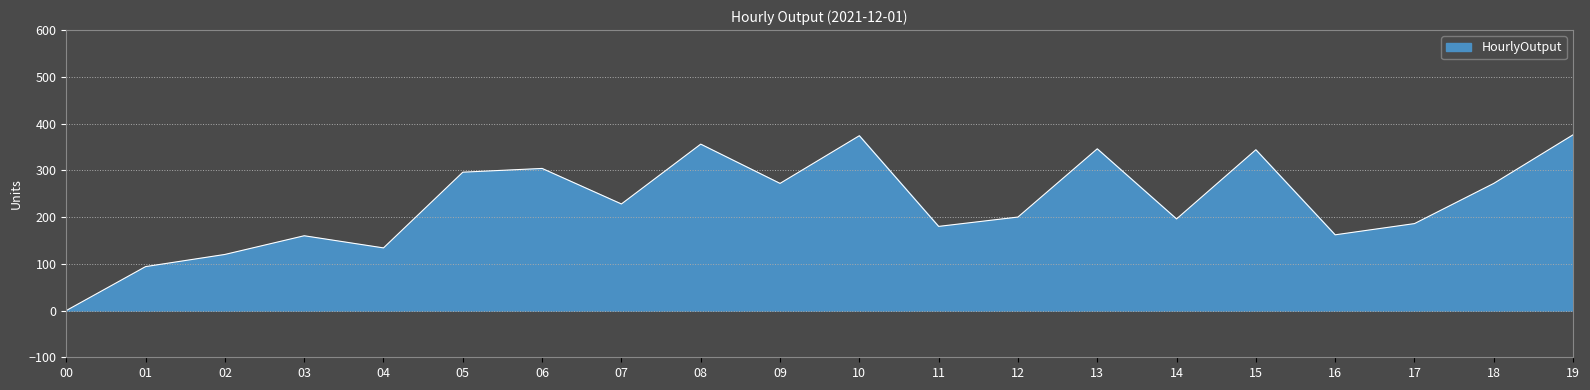

What is the approximate value at 08?

356